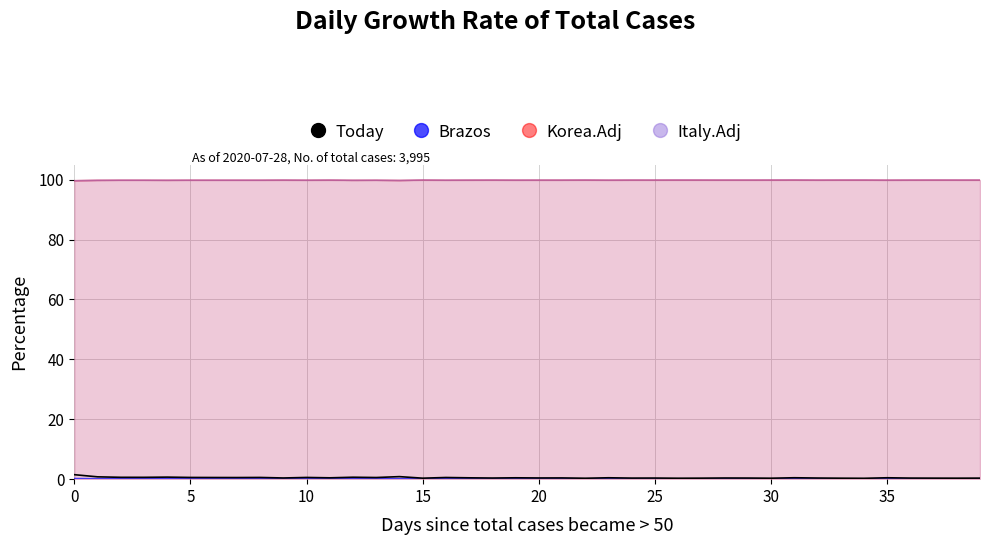

The Korea.Adj series shows 176.2 at 22. True or false?

False